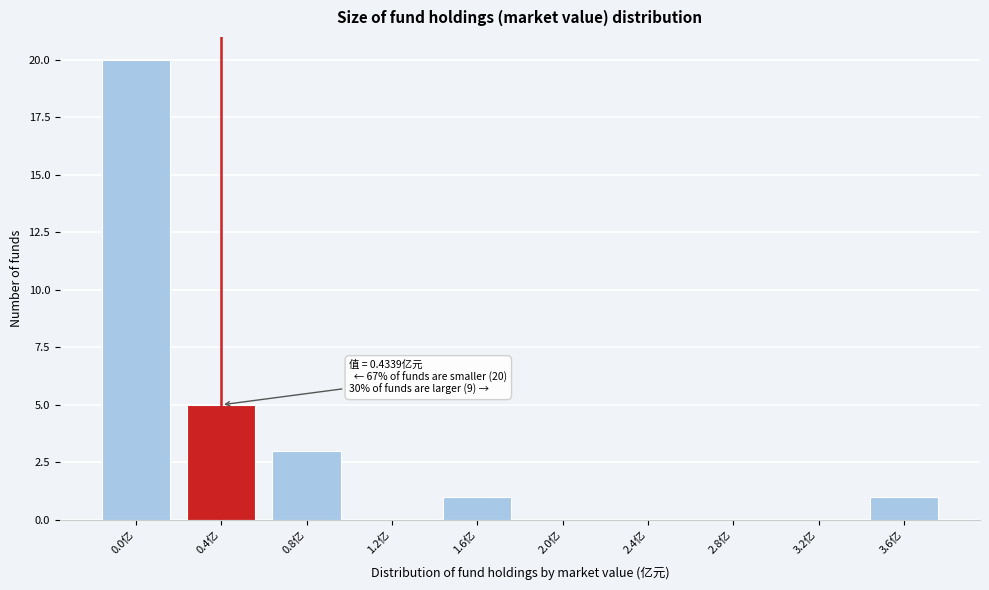

Reading left to right, what are all the values shown in this chart?

0.0亿=20	0.4亿=5	0.8亿=3	1.2亿=0	1.6亿=1	2.0亿=0	2.4亿=0	2.8亿=0	3.2亿=0	3.6亿=1